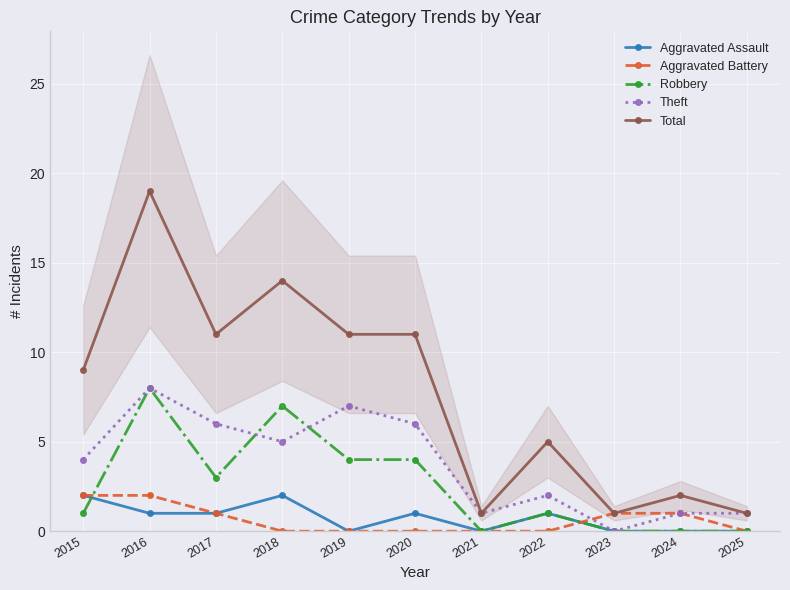

List the series in order of their peak value, lowest first.

Aggravated Assault, Aggravated Battery, Robbery, Theft, Total